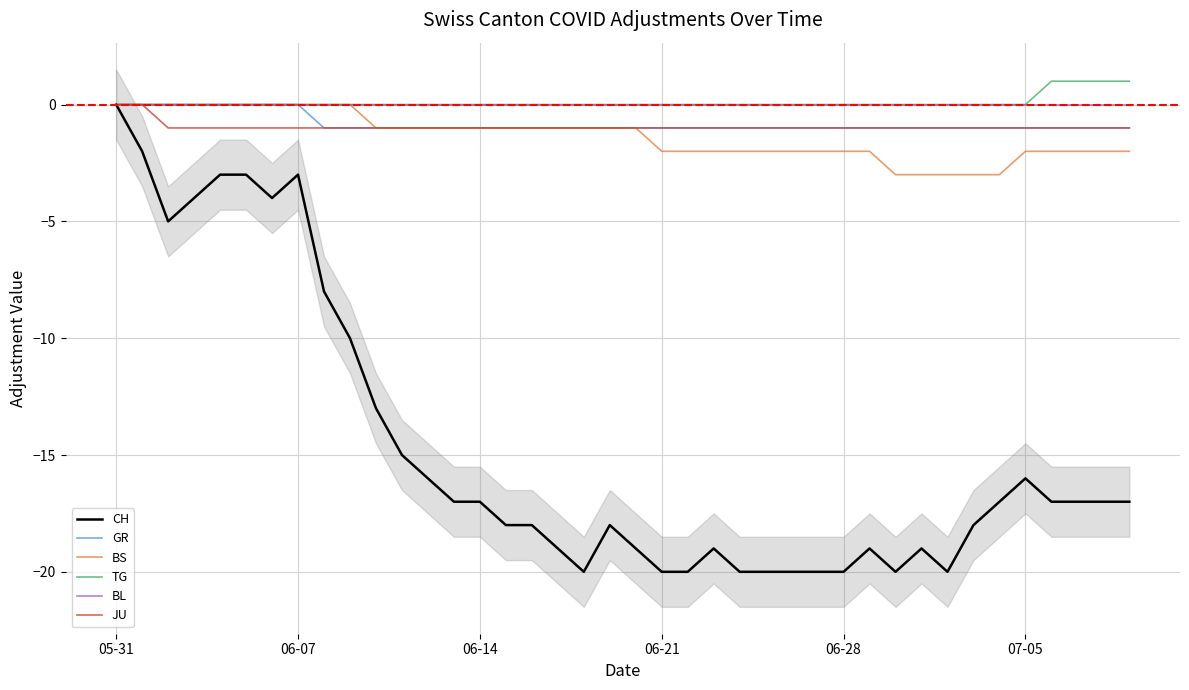

Which series has the largest range (max minus min)?

CH